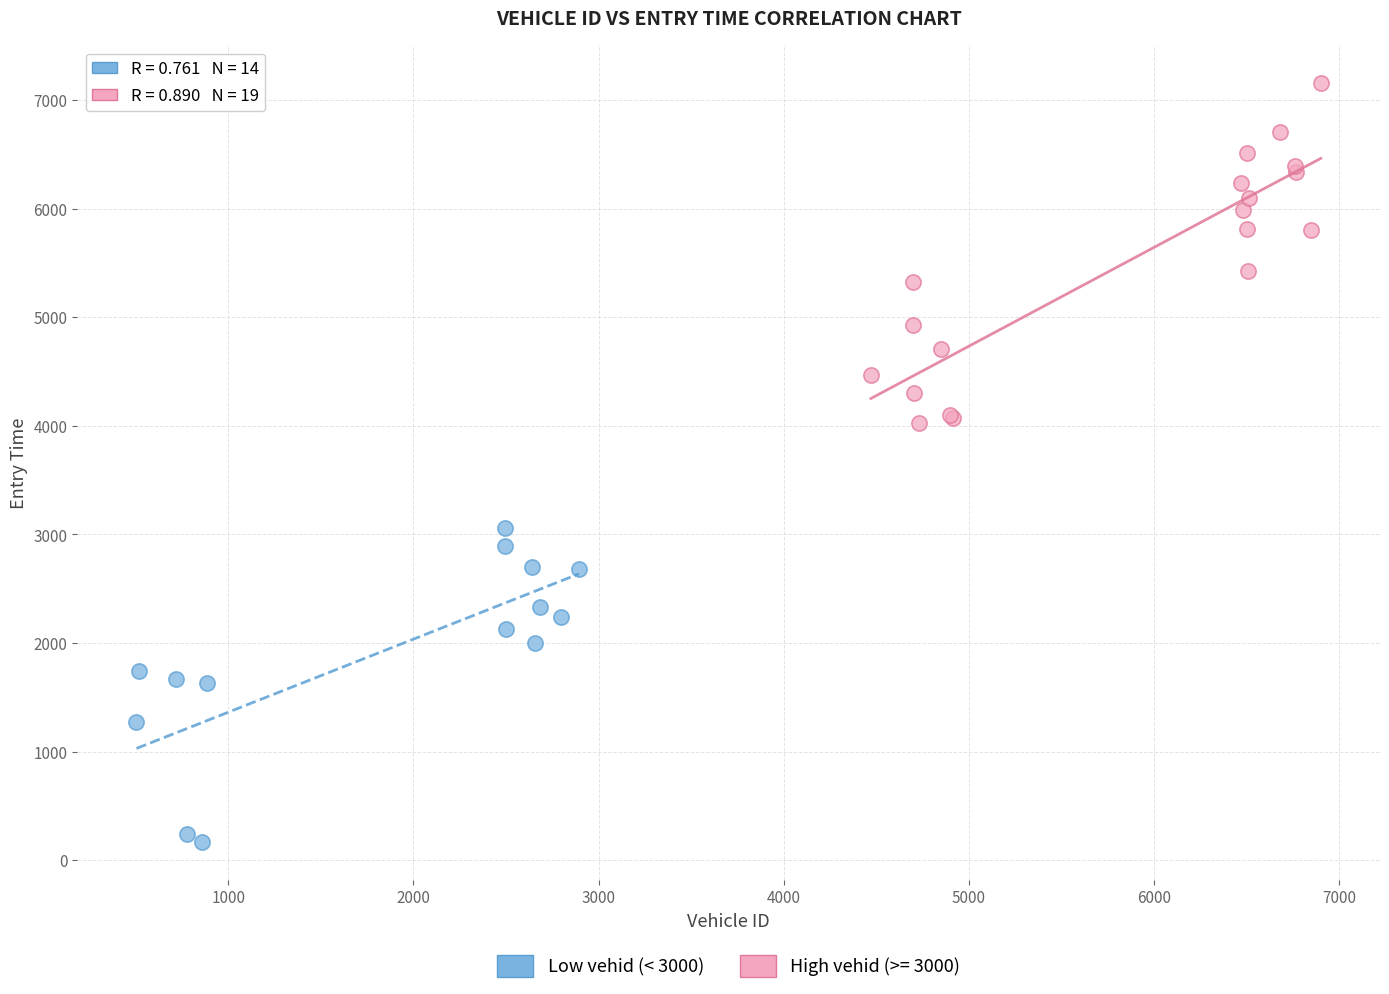

Which series contains the highest Y value?

High vehid (>= 3000)